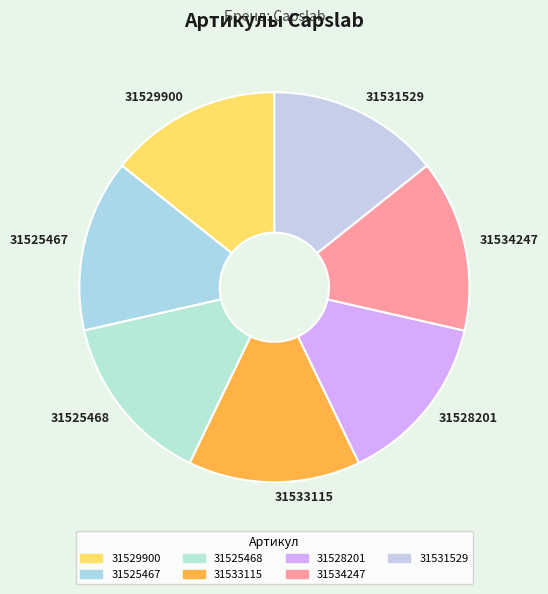

Count the number of slices in the pie.

7